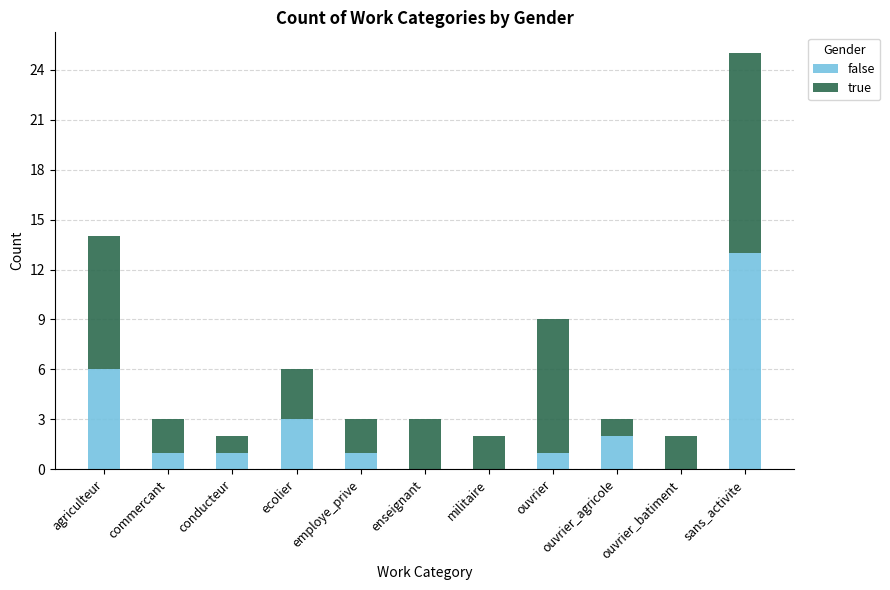

True or false: false has a value of 1 at conducteur.

True